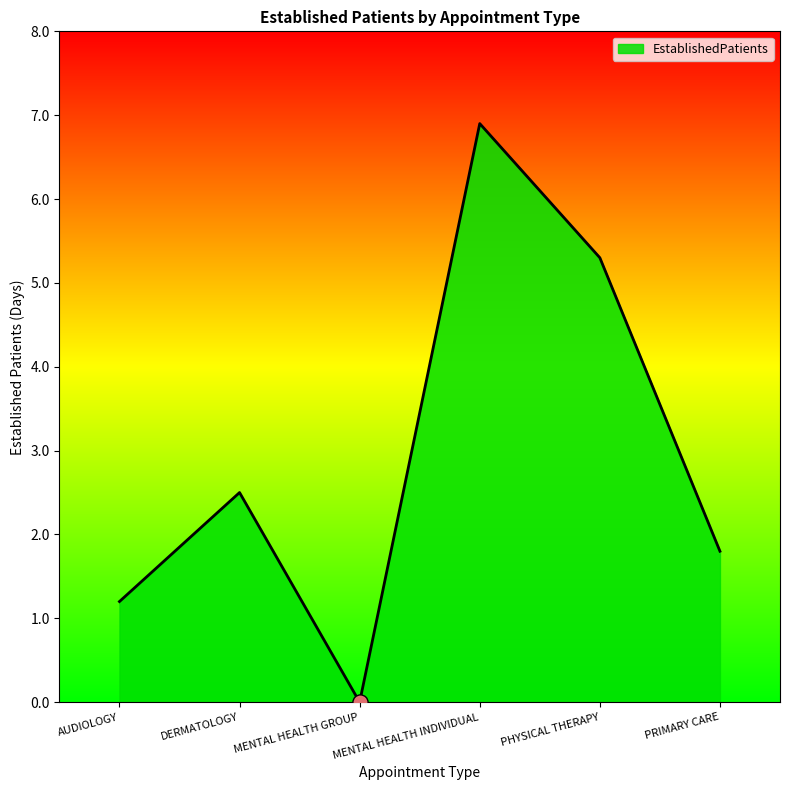

What is the change in value from AUDIOLOGY to MENTAL HEALTH GROUP?

-1.2